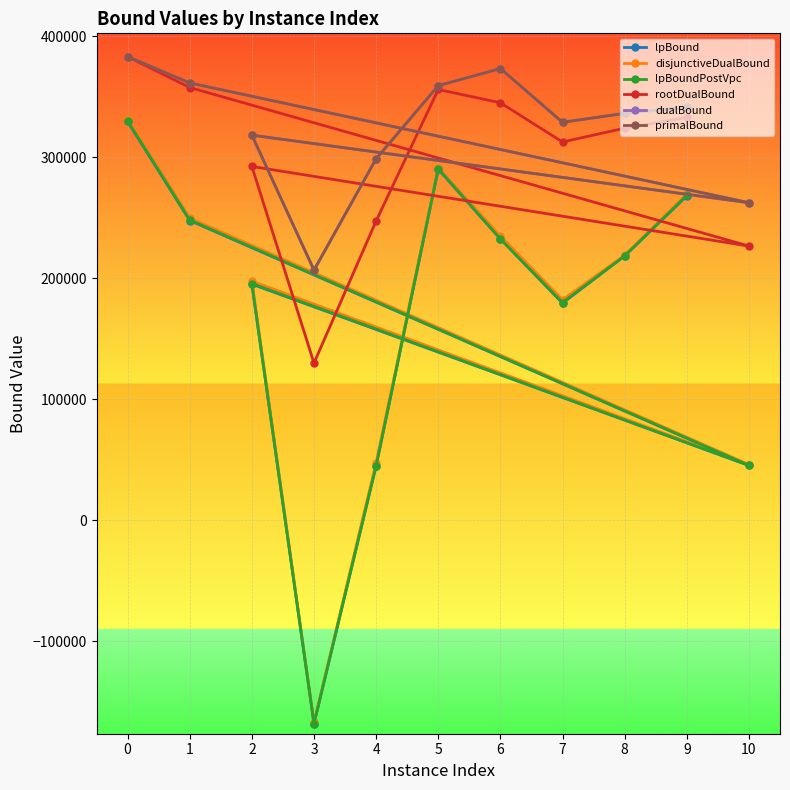

At which category does lpBoundPostVpc reach its first local valley?

10